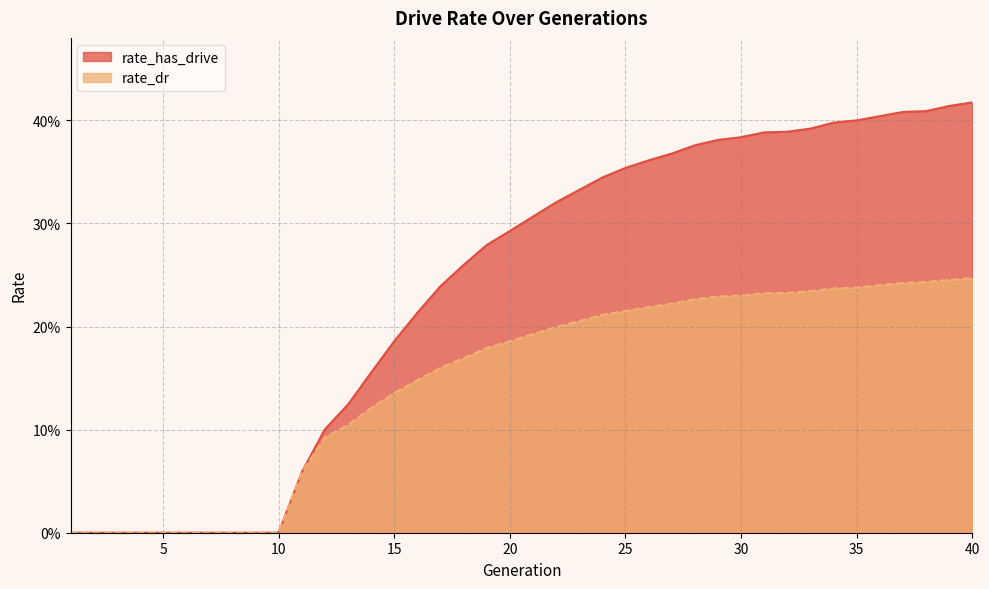

How many series are shown in this chart?

2